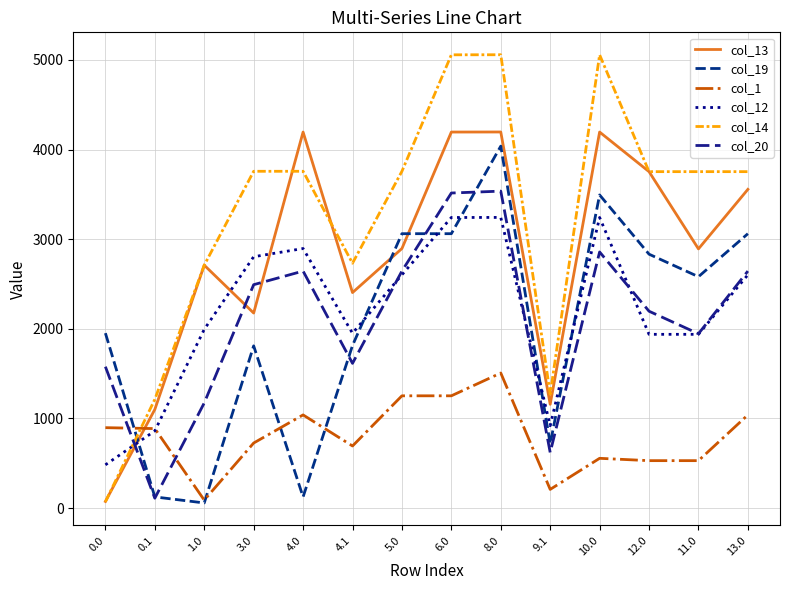

In col_1, how many points are lower than both neighbors (excluding endpoints)?

3